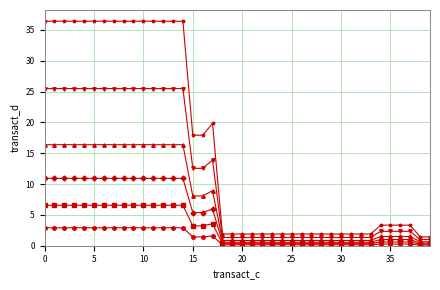

What is the maximum value shown in the chart?

36.4